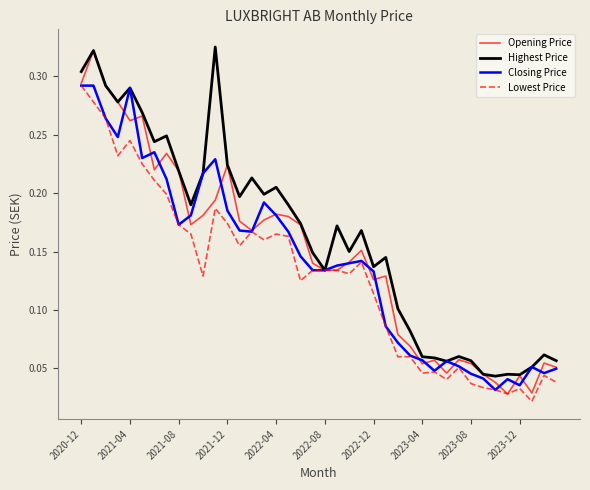

Reading right to left, list all the values displayed in this chart.

Opening Price: 0.1	0.1	0.0	0.0	0.0	0.0	0.0	0.1	0.1	0.0	0.1	0.1	0.1	0.1	0.1	0.1	0.2	0.1	0.1	0.1	0.1	0.2	0.2	0.2	0.2	0.2	0.2	0.2	0.2	0.2	0.2	0.2	0.2	0.2	0.3	0.3	0.3	0.3	0.3	0.3
Highest Price: 0.1	0.1	0.1	0.0	0.0	0.0	0.0	0.1	0.1	0.1	0.1	0.1	0.1	0.1	0.1	0.1	0.2	0.2	0.2	0.1	0.1	0.2	0.2	0.2	0.2	0.2	0.2	0.2	0.3	0.2	0.2	0.2	0.2	0.2	0.3	0.3	0.3	0.3	0.3	0.3
Closing Price: 0.0	0.0	0.1	0.0	0.0	0.0	0.0	0.0	0.1	0.1	0.0	0.1	0.1	0.1	0.1	0.1	0.1	0.1	0.1	0.1	0.1	0.1	0.2	0.2	0.2	0.2	0.2	0.2	0.2	0.2	0.2	0.2	0.2	0.2	0.2	0.3	0.2	0.3	0.3	0.3
Lowest Price: 0.0	0.0	0.0	0.0	0.0	0.0	0.0	0.0	0.1	0.0	0.0	0.0	0.1	0.1	0.1	0.1	0.1	0.1	0.1	0.1	0.1	0.1	0.2	0.2	0.2	0.2	0.2	0.2	0.2	0.1	0.2	0.2	0.2	0.2	0.2	0.2	0.2	0.3	0.3	0.3